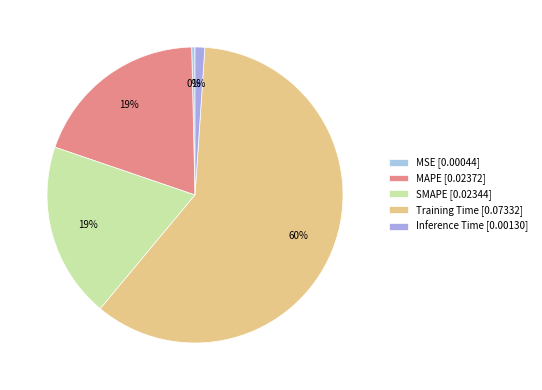

How many slices are in this pie chart?

5